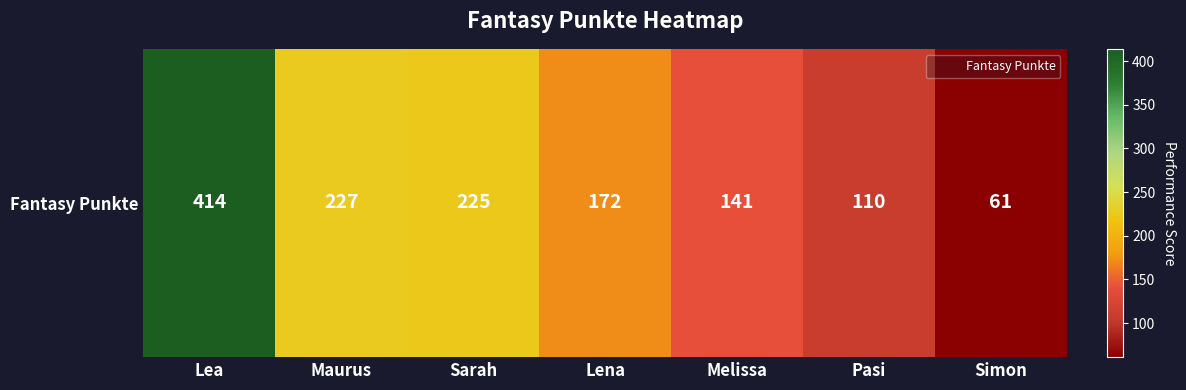

Is it true that the value at Pasi is 110?

True